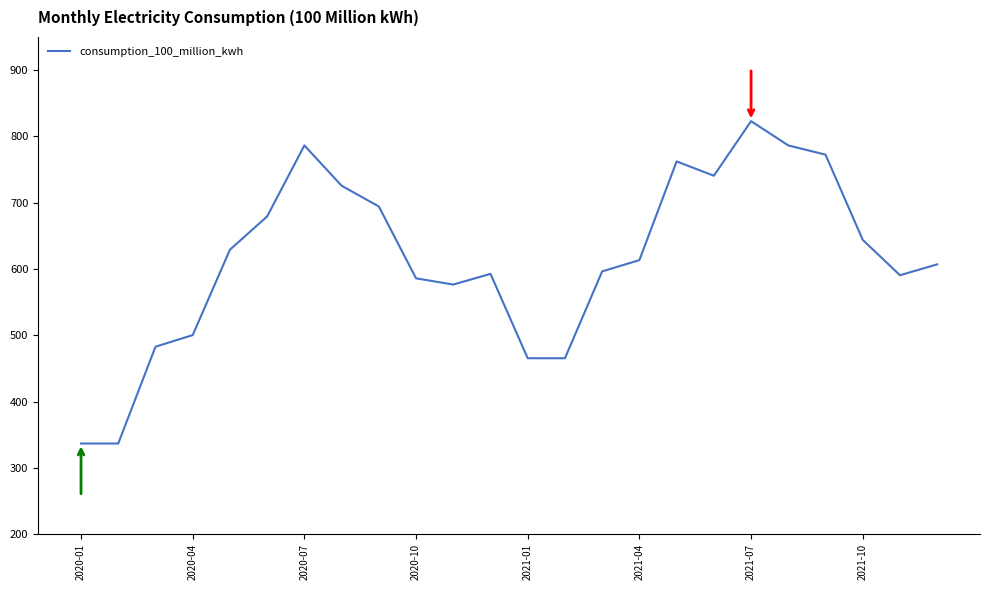

What is the maximum value shown in the chart?

823.0